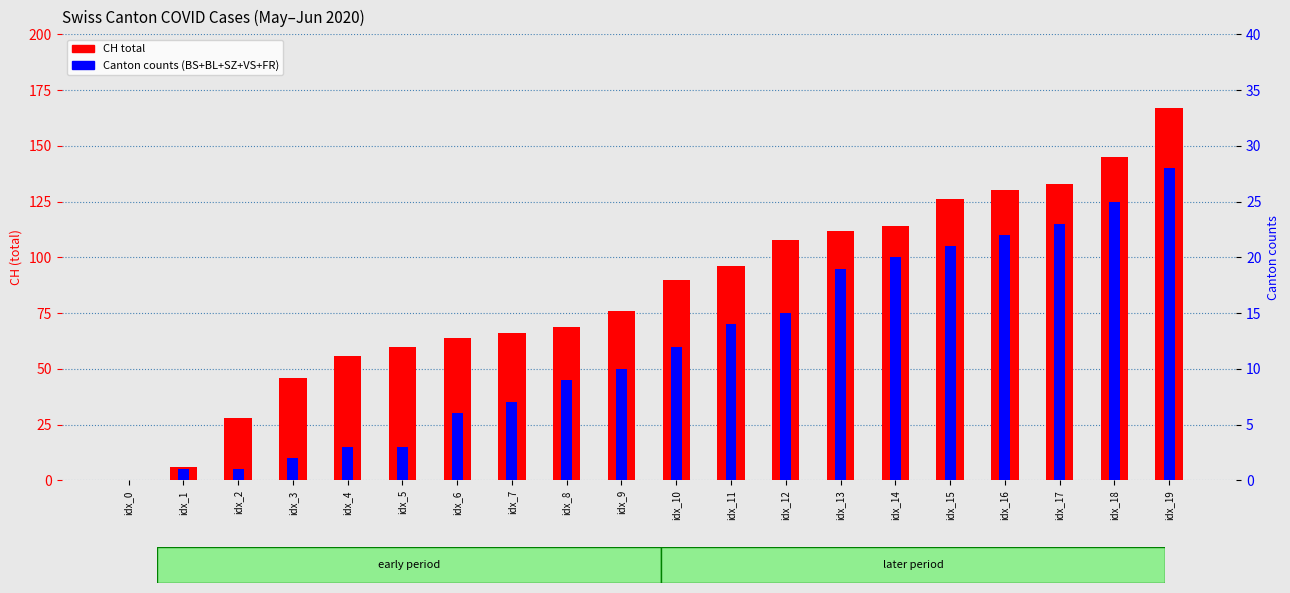

The value of CH (total) at idx_6 is 64. True or false?

True